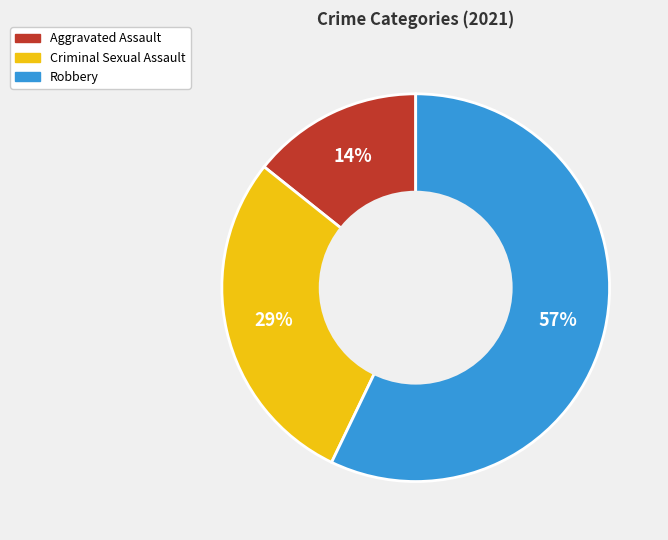

To the nearest percent, what percentage of the pie is Criminal Sexual Assault?

29%